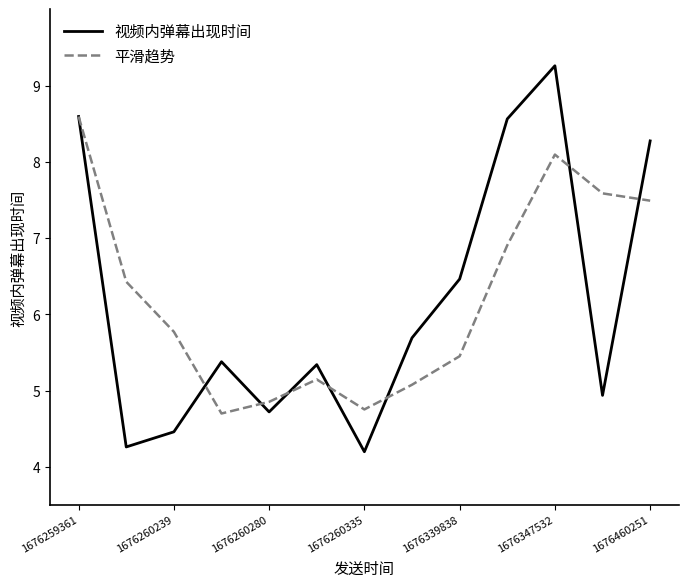

Which series has the widest spread of values?

视频内弹幕出现时间